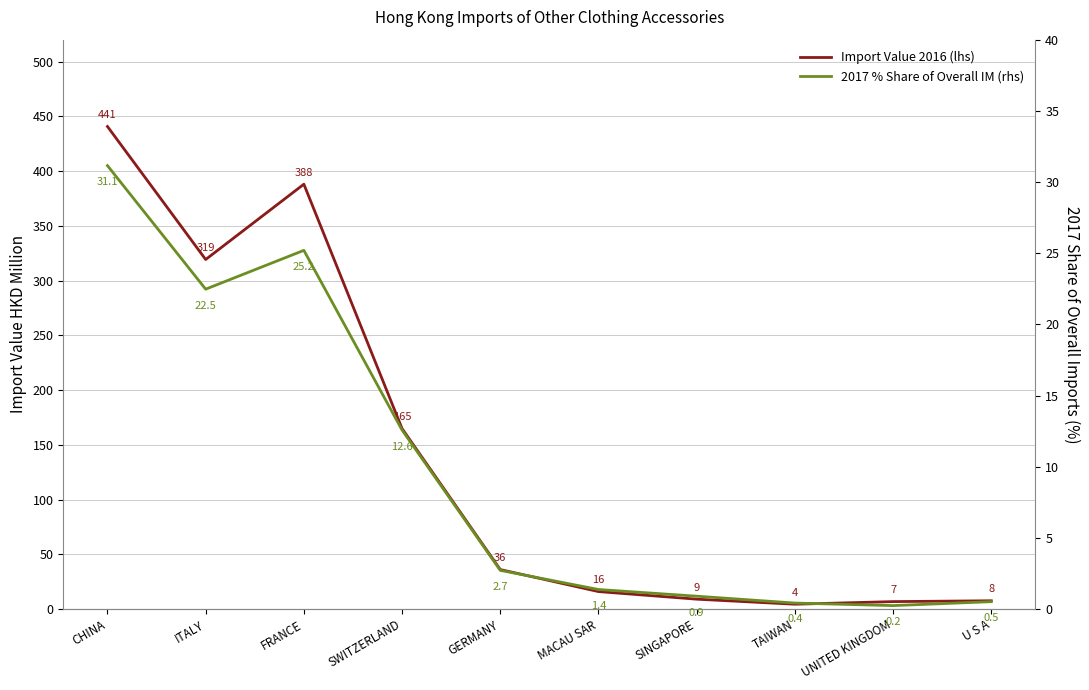

What is the value of the 2017 % Share of Overall IM (rhs) point at the 1st from the left?

31.1